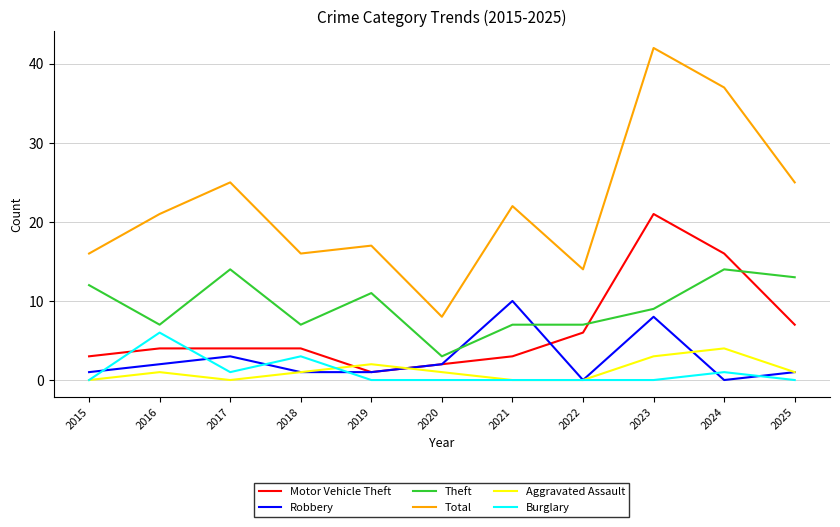

True or false: Robbery has a value of 3 at 2021.

False